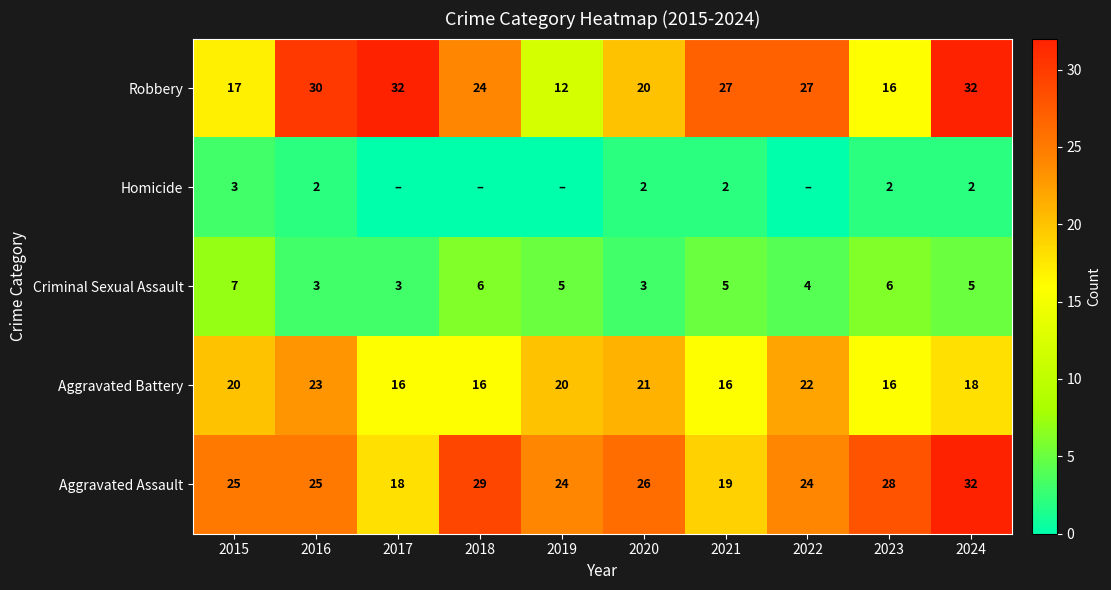

Is it true that Robbery equals 23 at 2023?

False